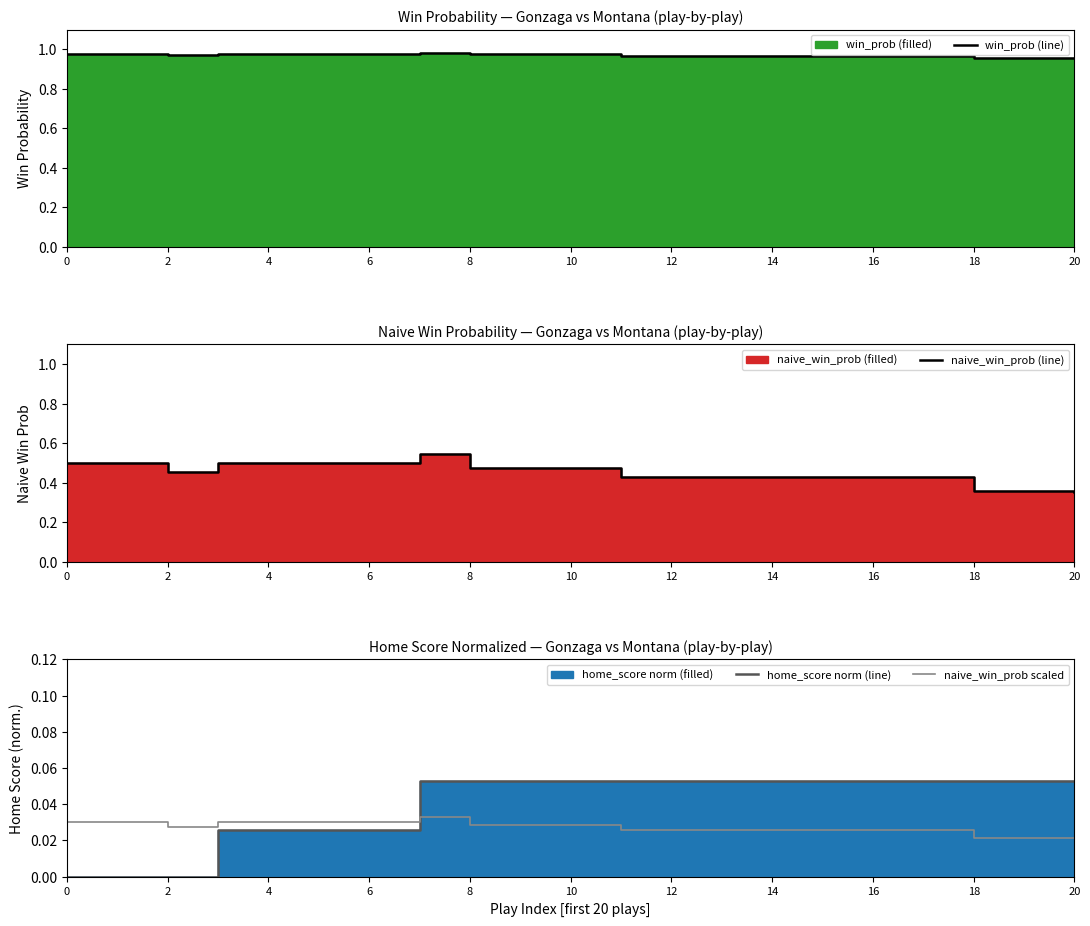

What is the label of the 12th point from the left?

11